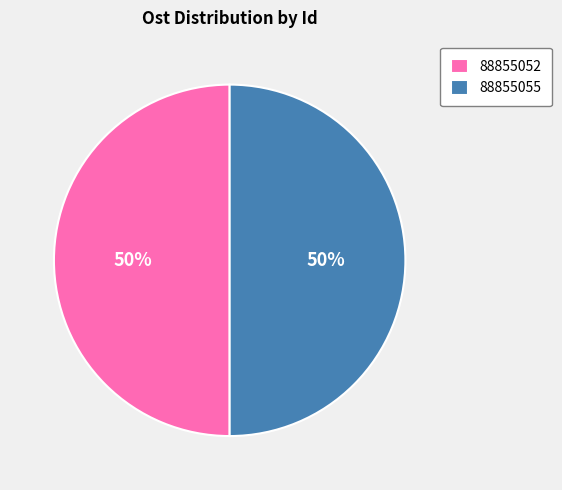

Do 88855055 and 88855052 together represent more than half of the pie?

Yes